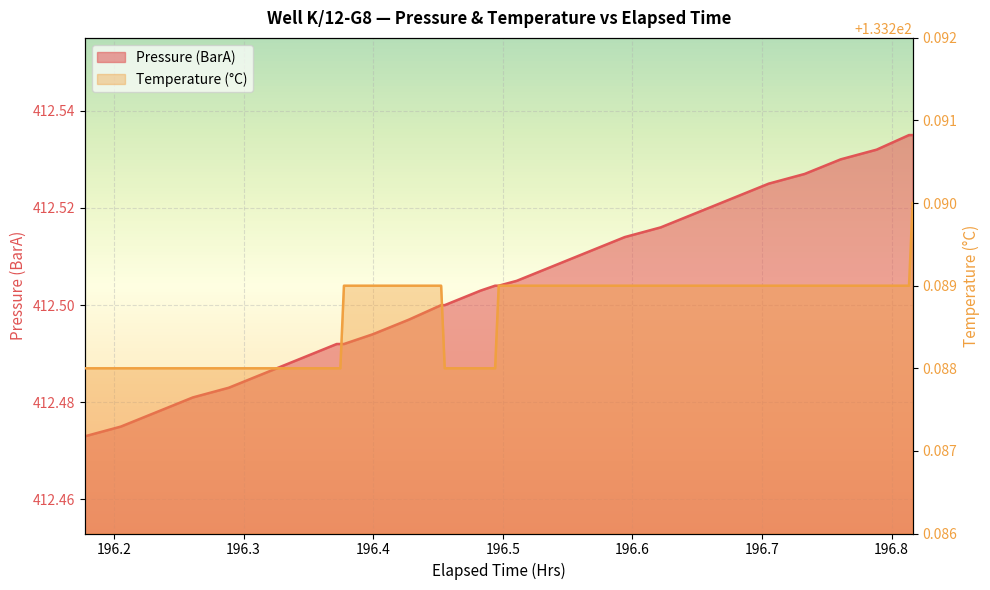

Which series has the largest total across all categories?

Pressure (BarA)